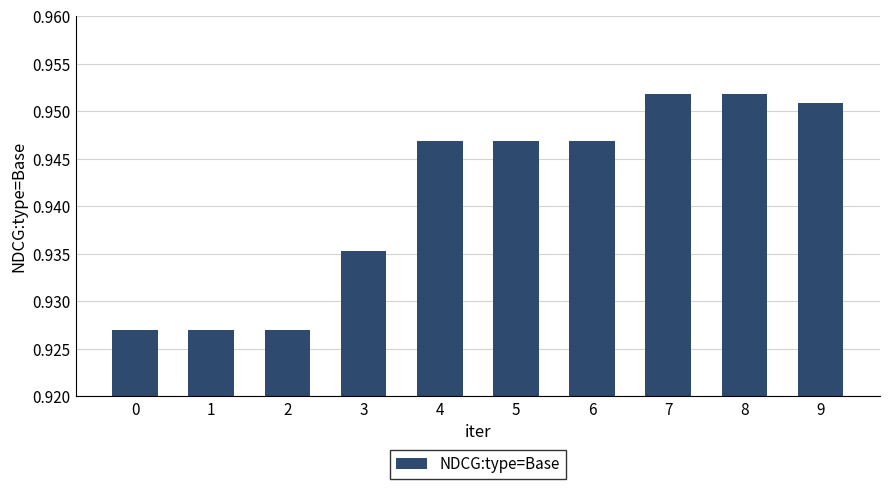

What is the sum of all values?

9.4